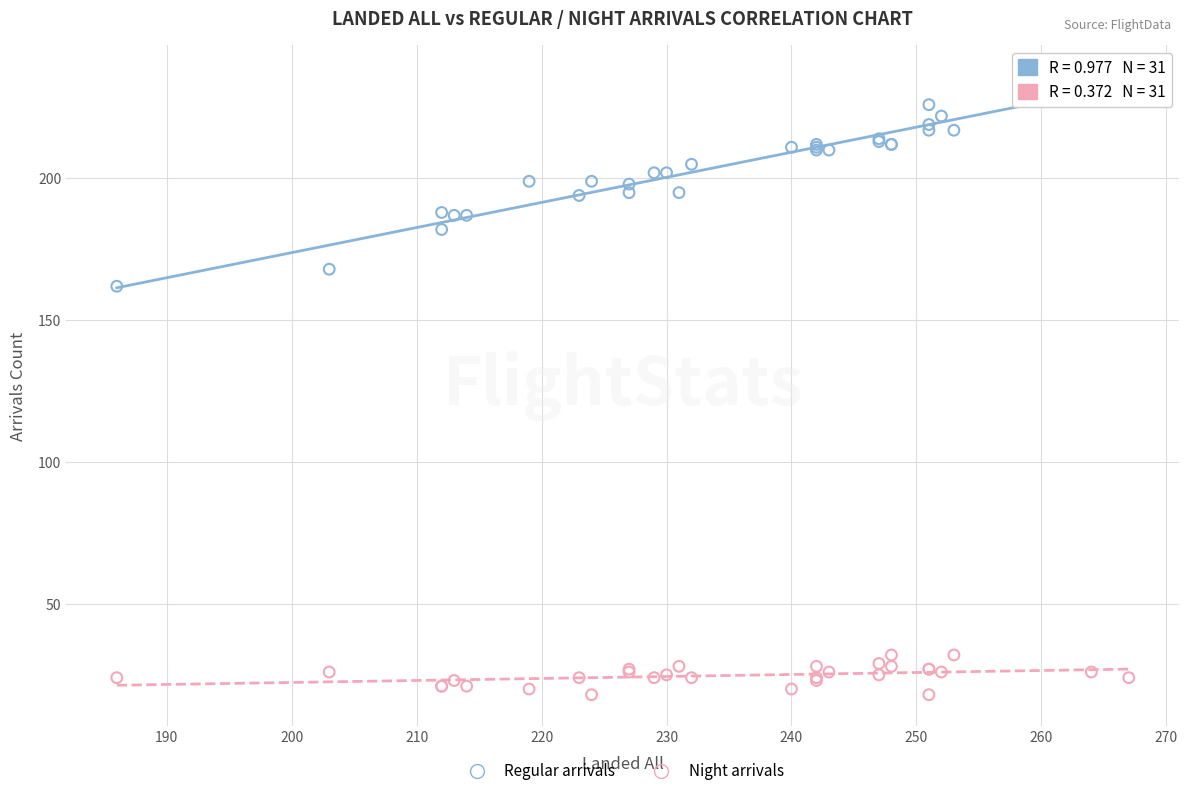

Across all series, what Y value is closest to 127?

162